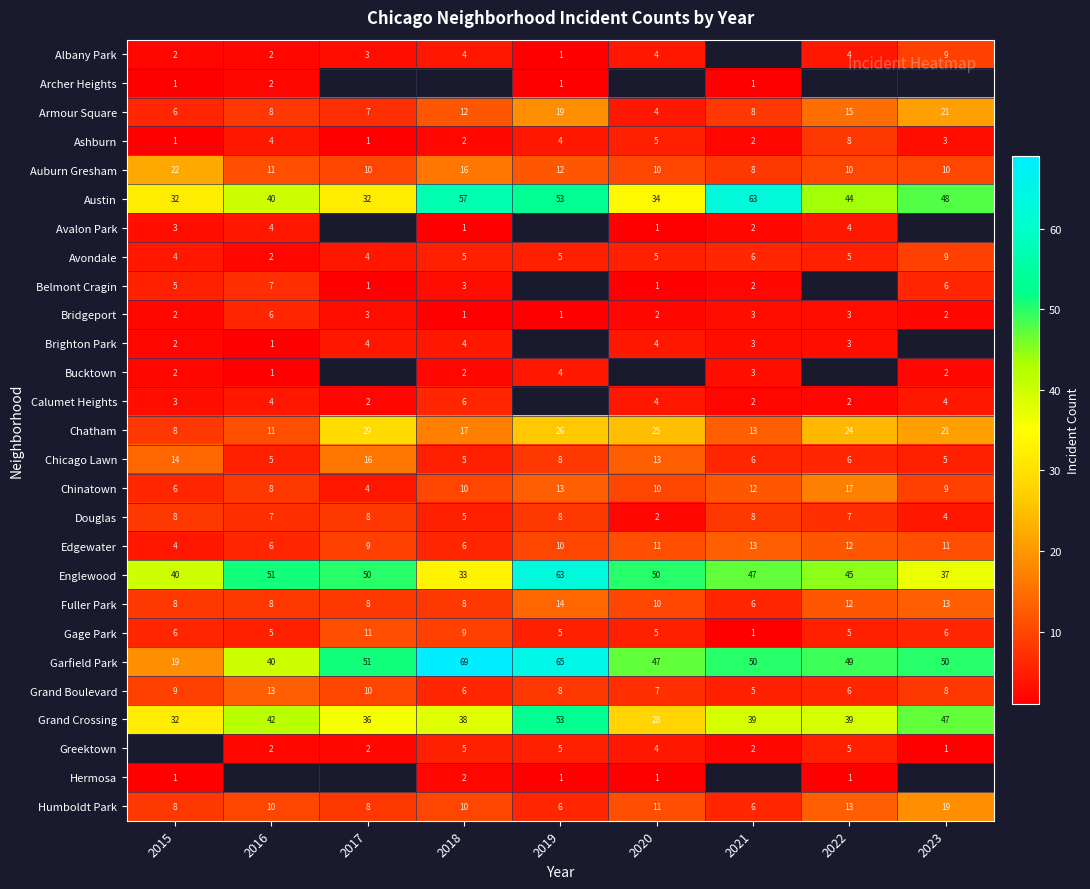

At which label does Edgewater reach its peak?

2021